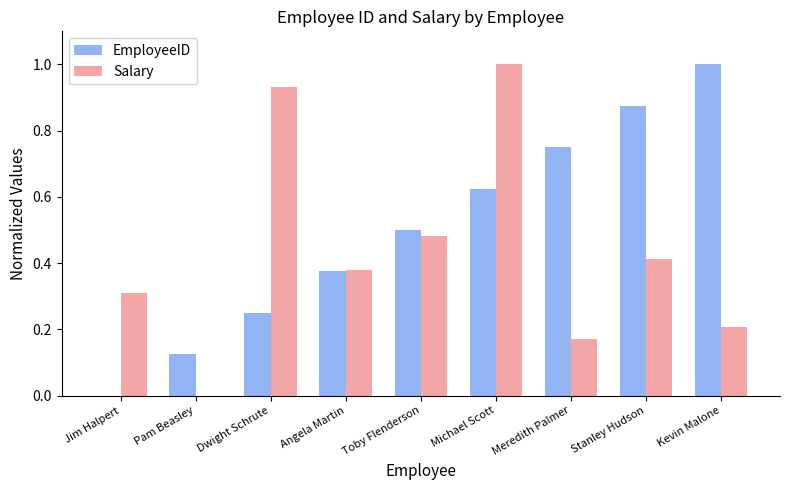

Which series changed the most between Angela Martin and Meredith Palmer?

EmployeeID